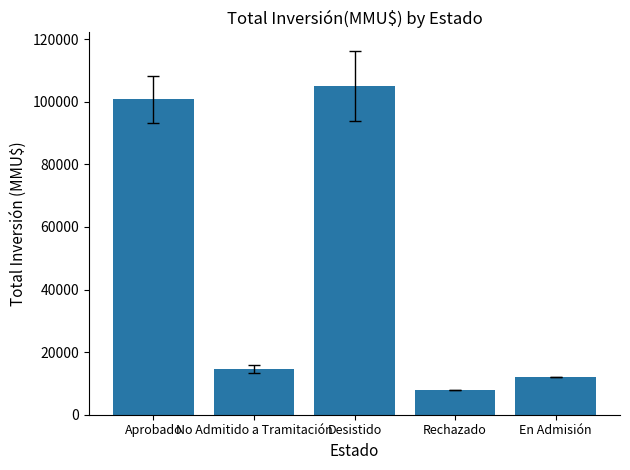

Where is the data nearest to the value 56530?

No Admitido a Tramitación